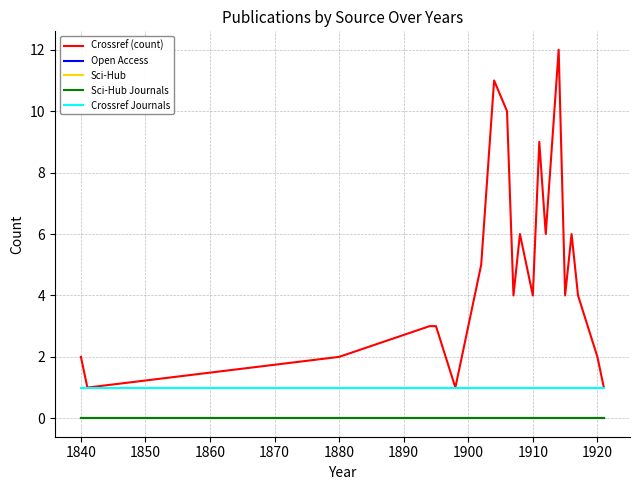

Does the chart display data point markers on the line(s)?

No